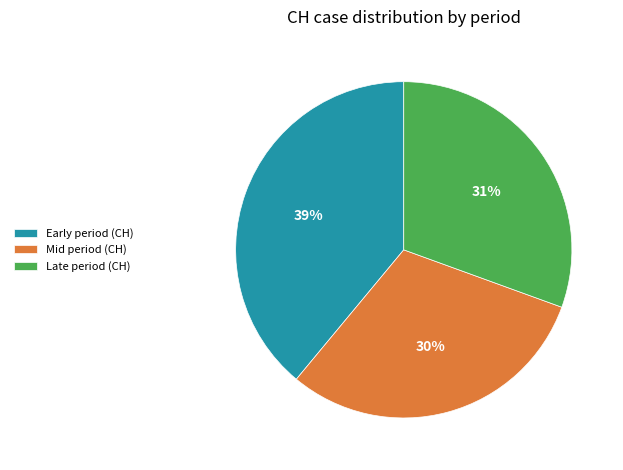

To the nearest percent, what is the combined percentage of Early period (CH) and Late period (CH)?

70%